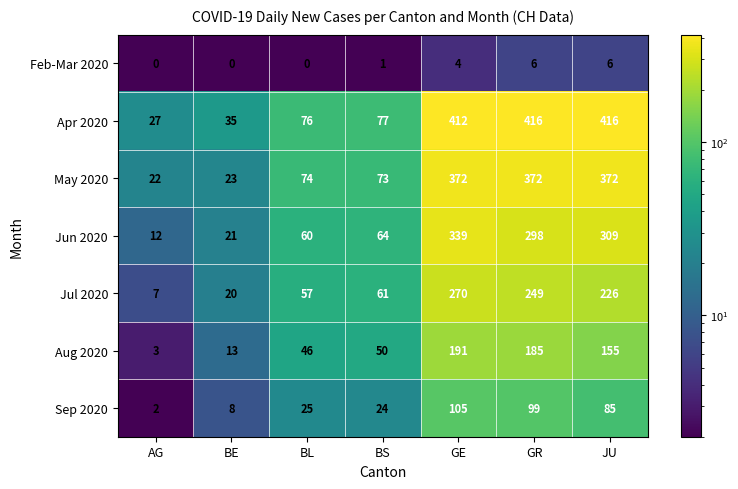

What is the difference between the highest and lowest values at GR?

410